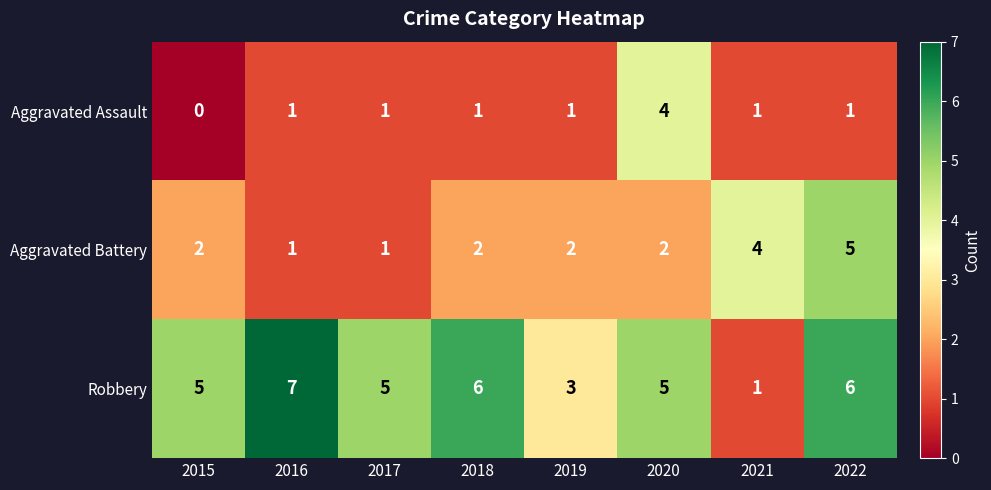

Reading left to right, transcribe all the data shown in this chart.

Aggravated Assault: 0	1	1	1	1	4	1	1
Aggravated Battery: 2	1	1	2	2	2	4	5
Robbery: 5	7	5	6	3	5	1	6